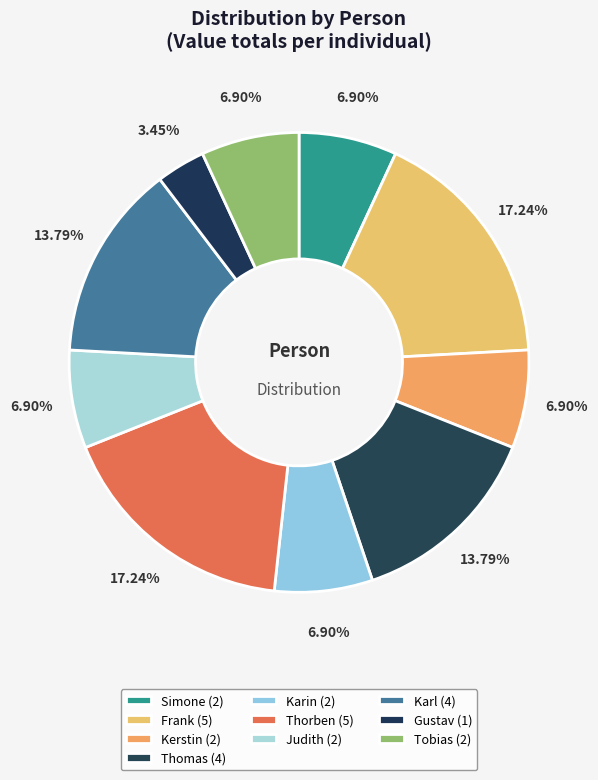

Count the number of slices in the pie.

10